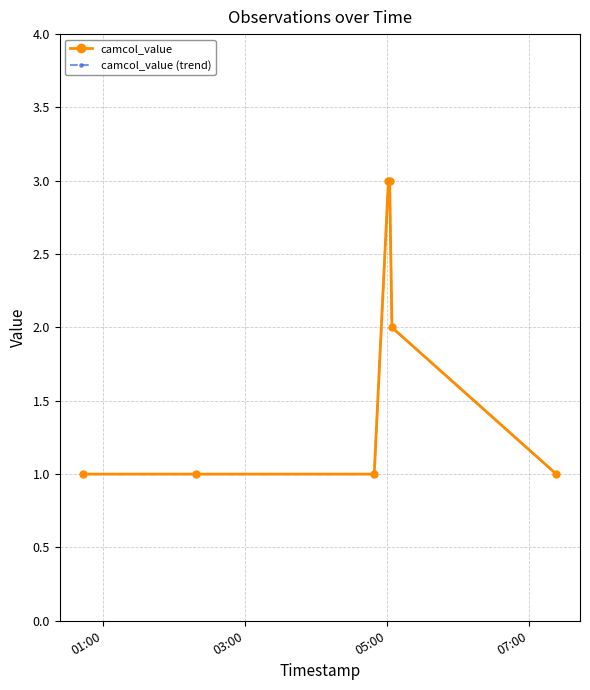

What is the difference between the second highest and minimum values in the camcol_value series?

2